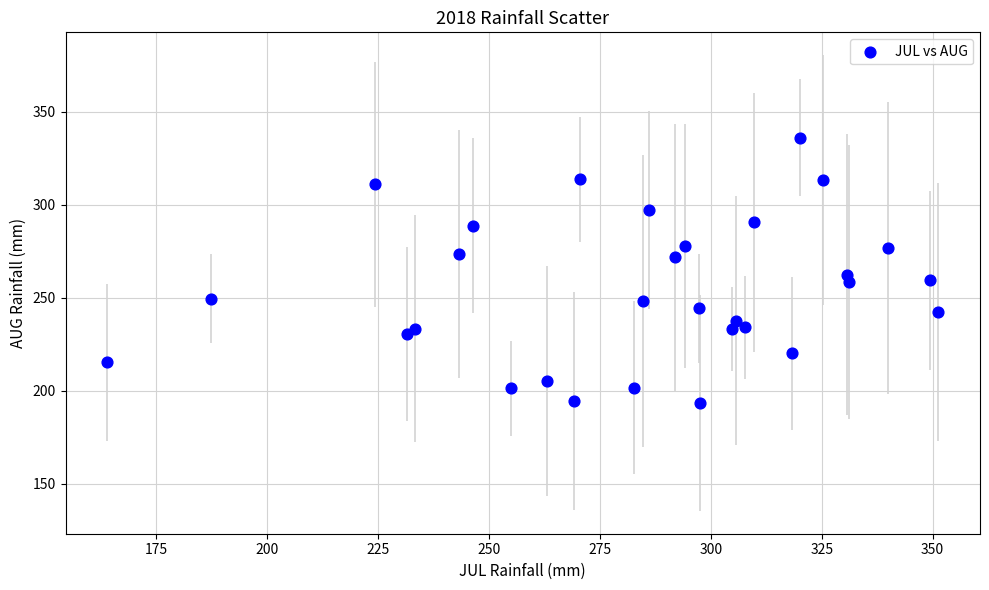

What is the range of Y values (max minus min)?

142.7